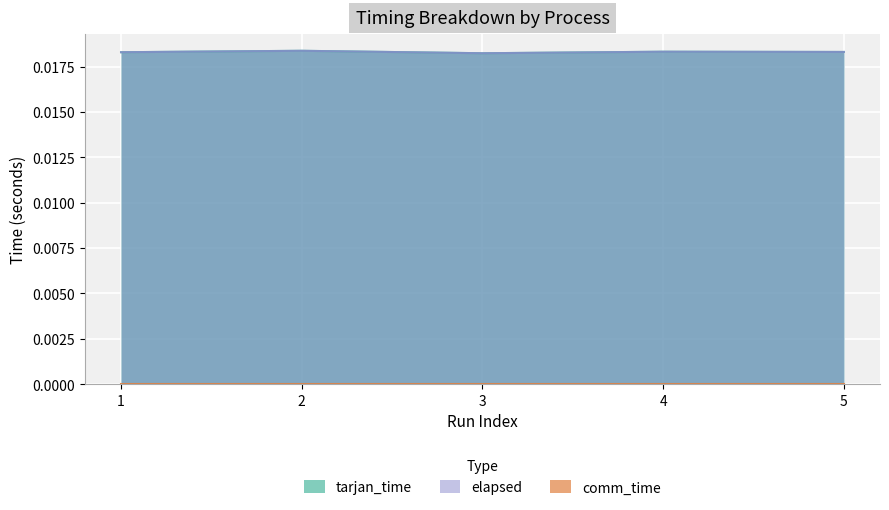

At which label is tarjan_time closest to 0?

3